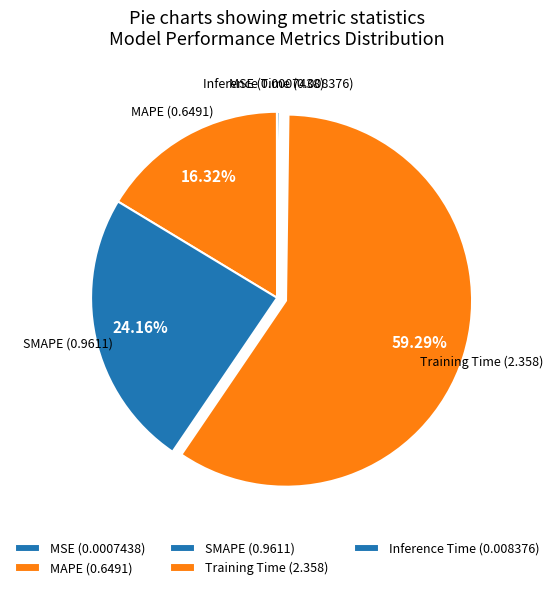

Which has a higher value, Training Time or SMAPE?

Training Time